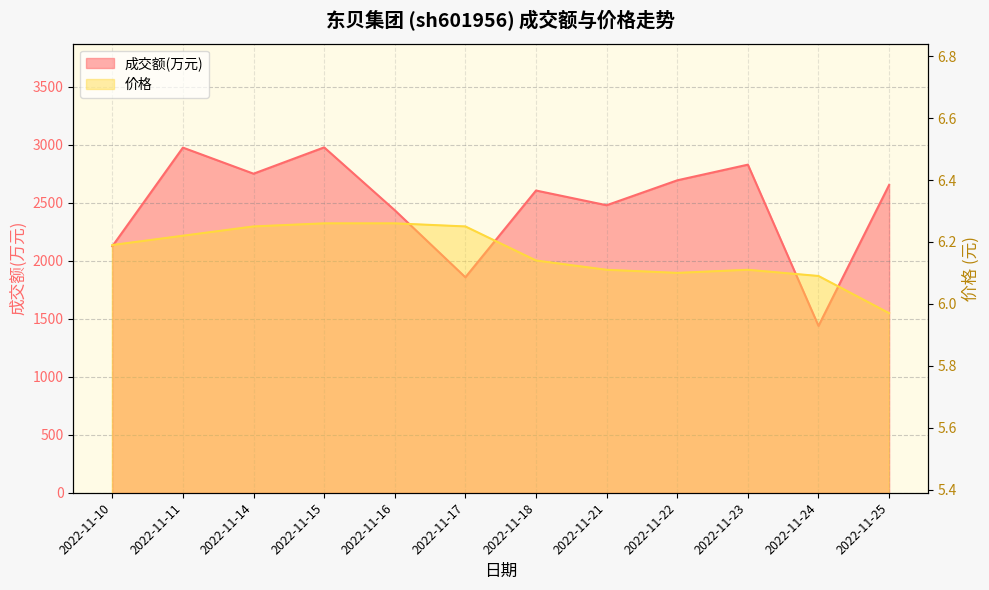

What value does the 成交额(万元) series have at 2022-11-18?

2606.0